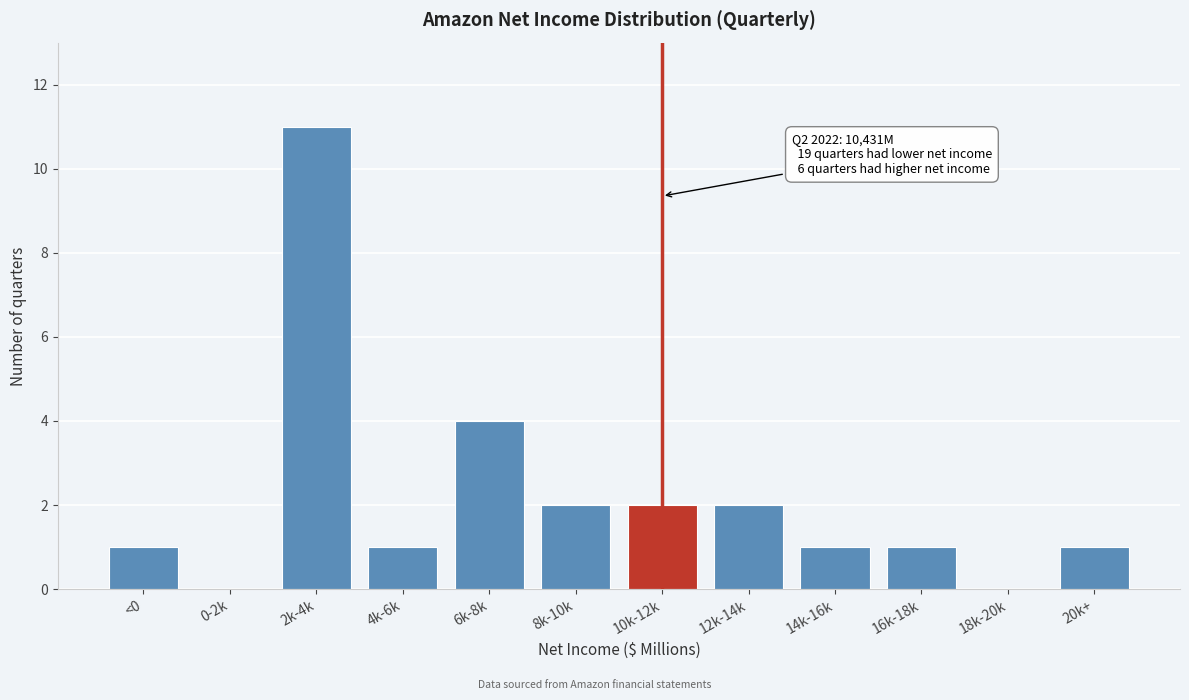

Reading left to right, list all the values displayed in this chart.

<0=1	0-2k=0	2k-4k=11	4k-6k=1	6k-8k=4	8k-10k=2	10k-12k=2	12k-14k=2	14k-16k=1	16k-18k=1	18k-20k=0	20k+=1